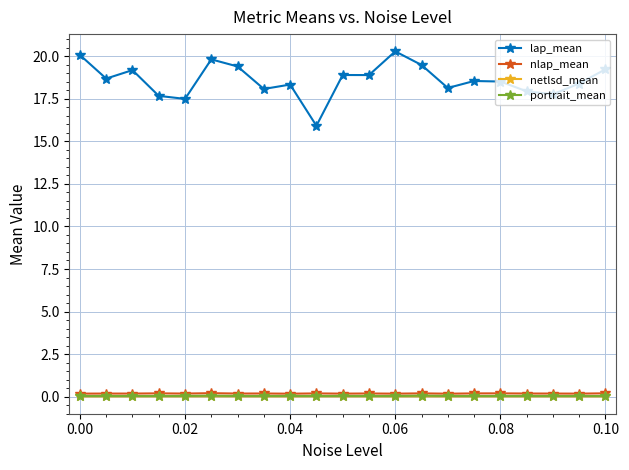

What is the greatest value displayed?

20.3